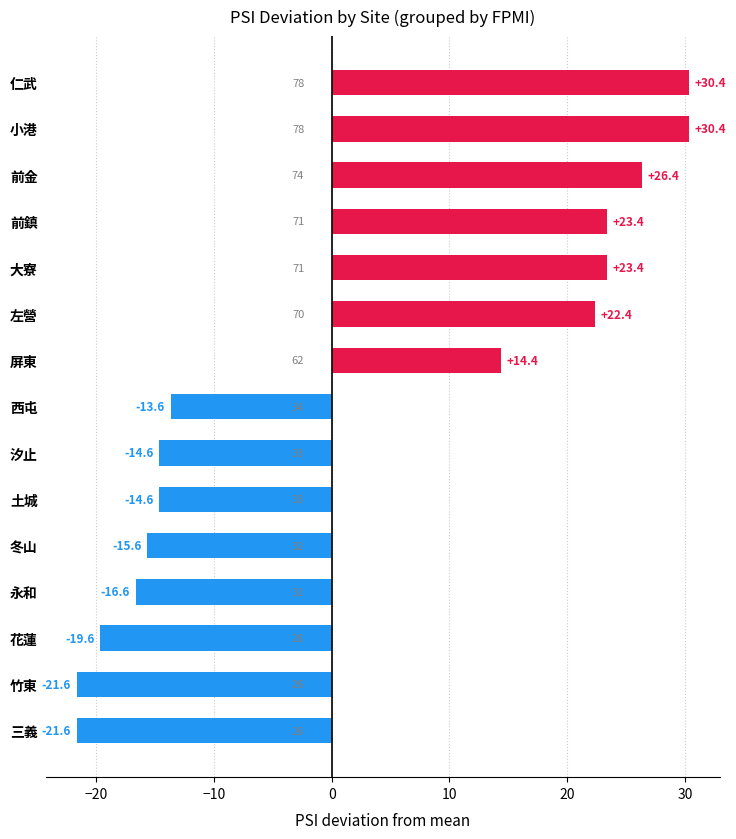

What is the change in value from 花蓮 to 前鎮?

+43.0